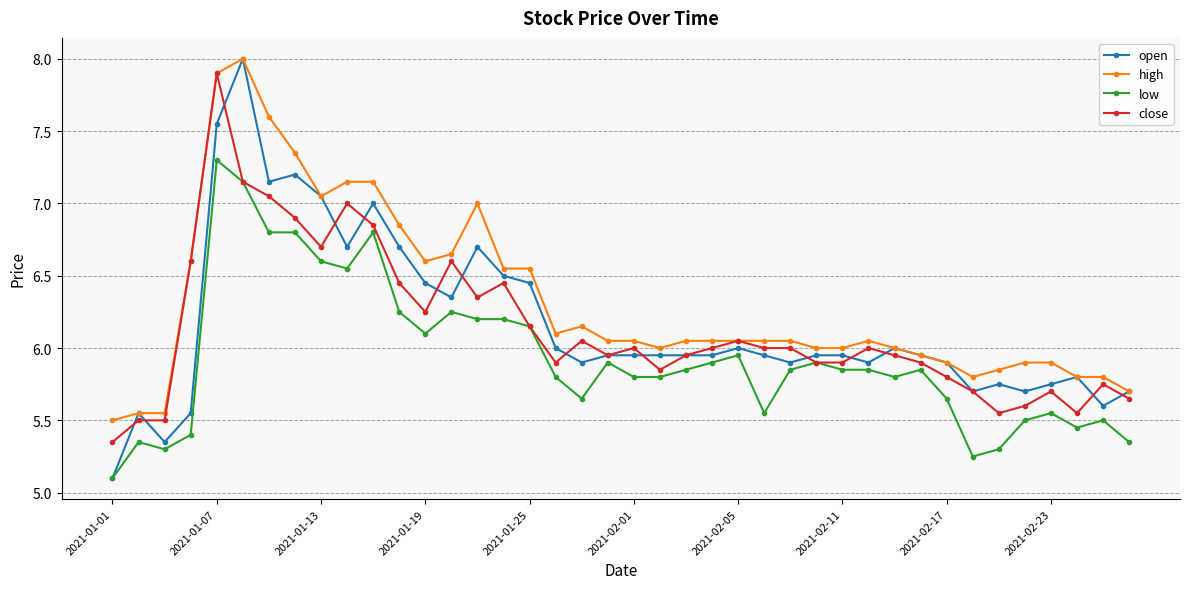

What is the average value of the close series?

6.1